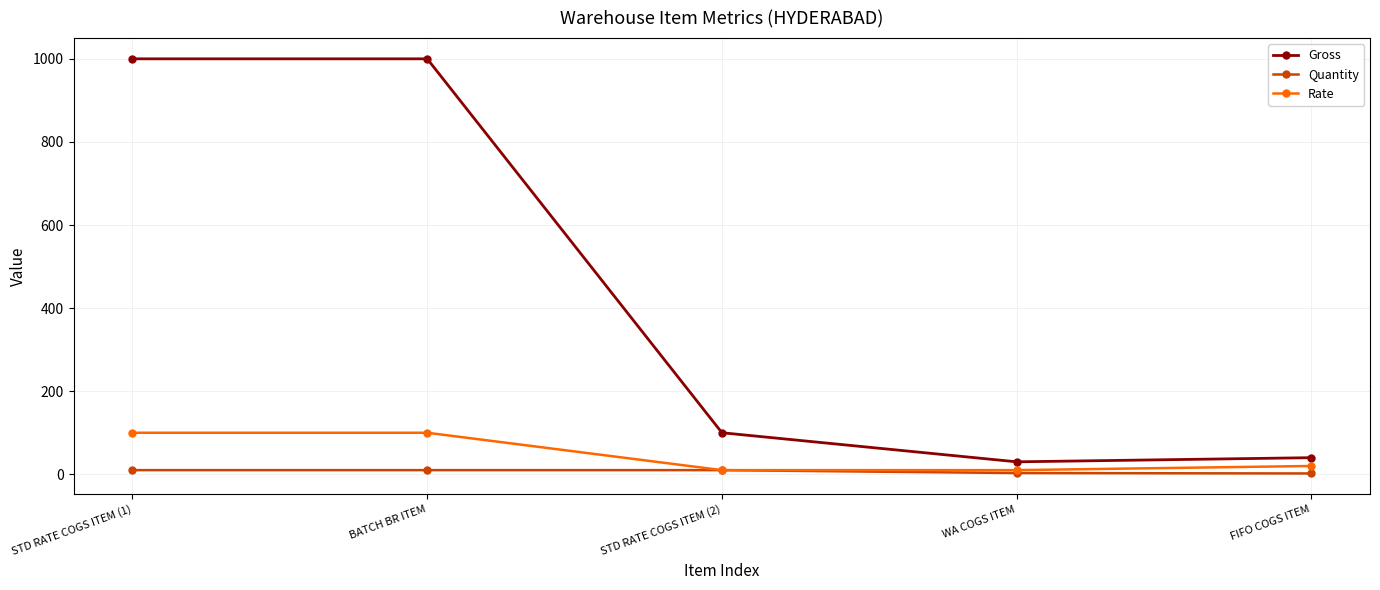

List the series in order of their peak value, lowest first.

Quantity, Rate, Gross